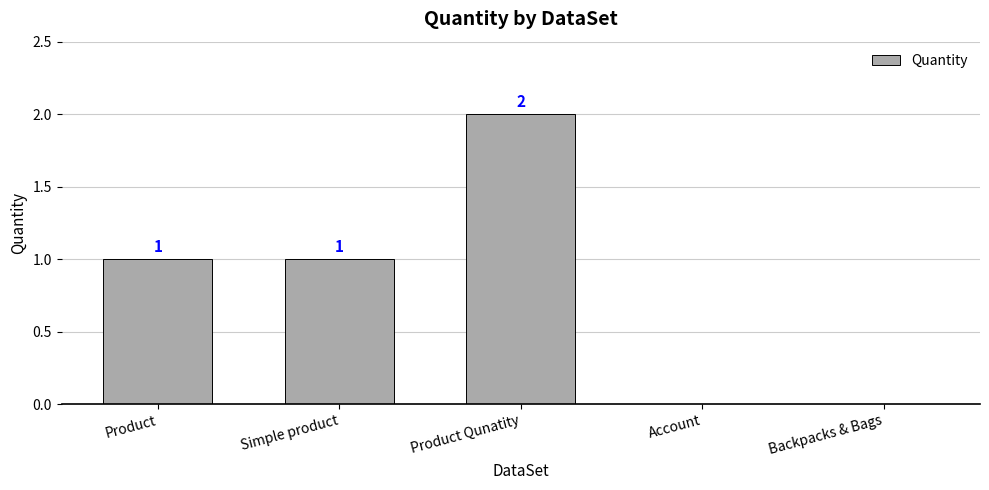

The value at Simple product is 0. True or false?

False